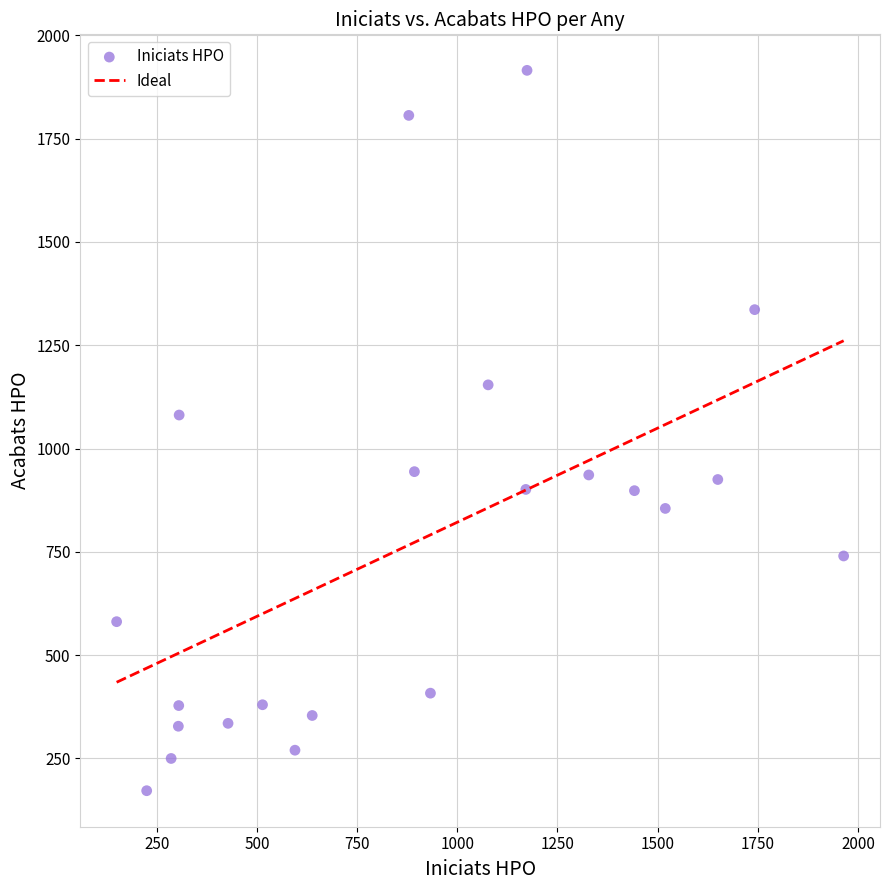

What Y value in the scatter plot is closest to 1043?

1081